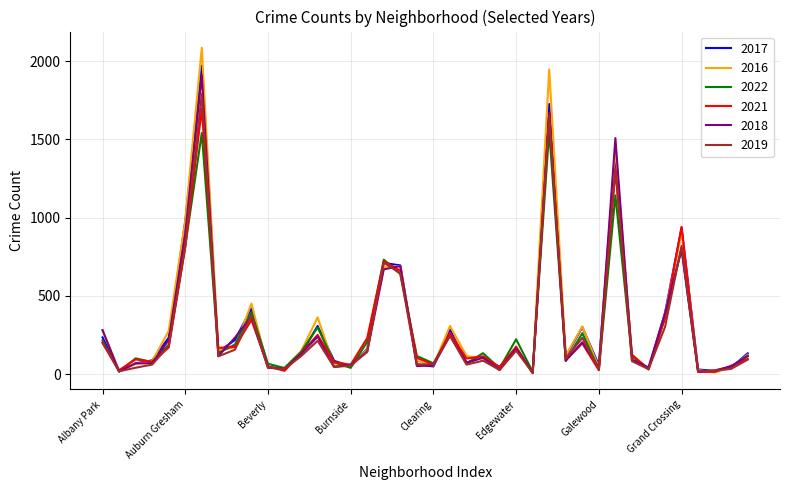

Which series has the widest spread of values?

2016